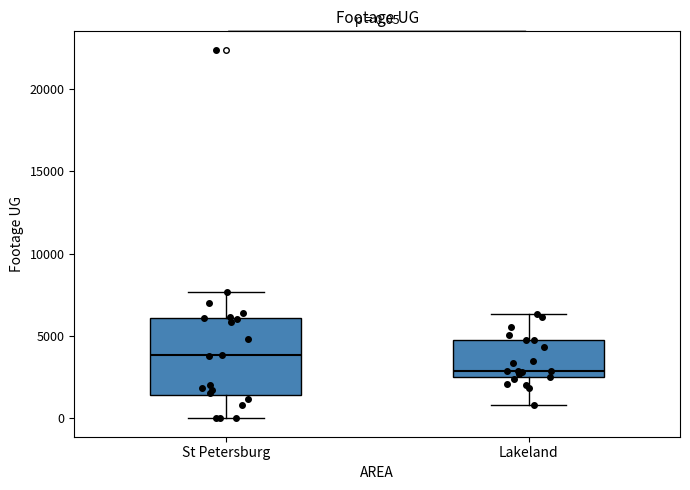

Comparing the boxes themselves (not the whiskers), which one is the tallest?

St Petersburg